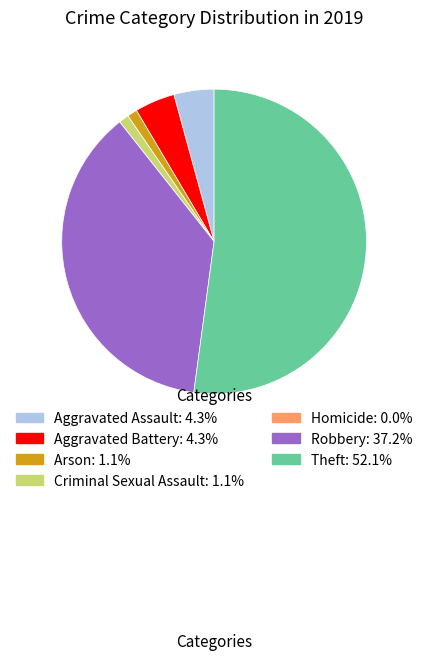

Which category has the biggest portion of the pie?

Theft